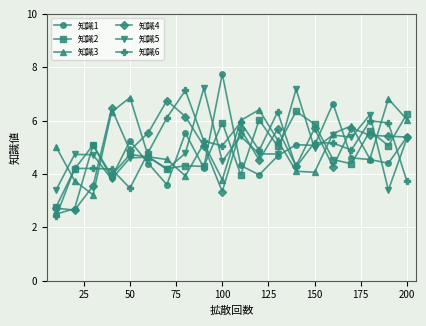

At how many categories does at least one series exceed 3?

20